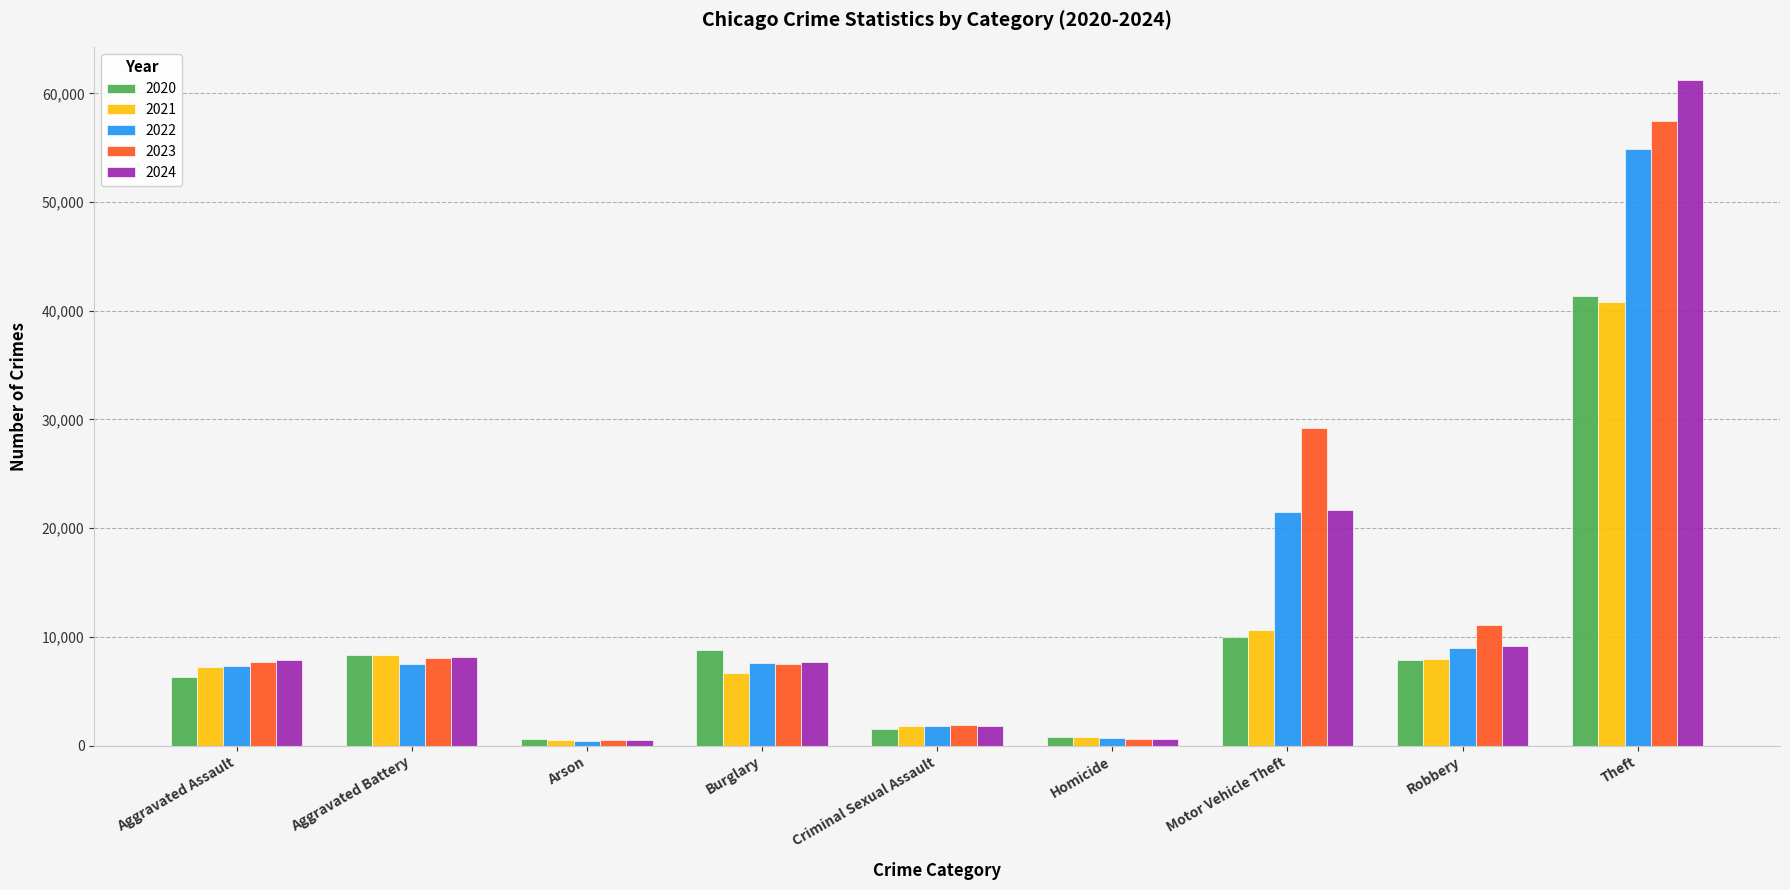

What is the smallest value displayed?

422